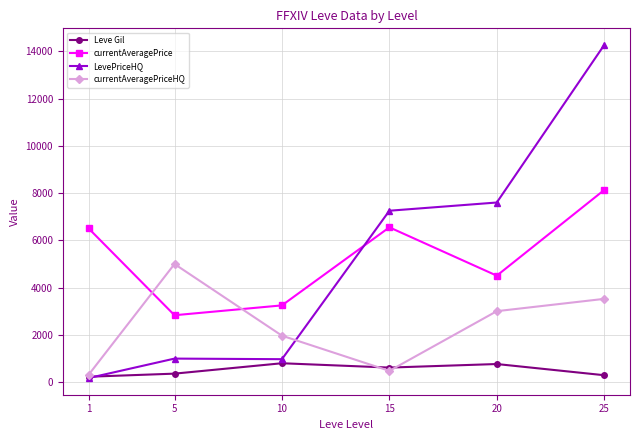

True or false: currentAveragePrice and Leve Gil cross at least once.

False